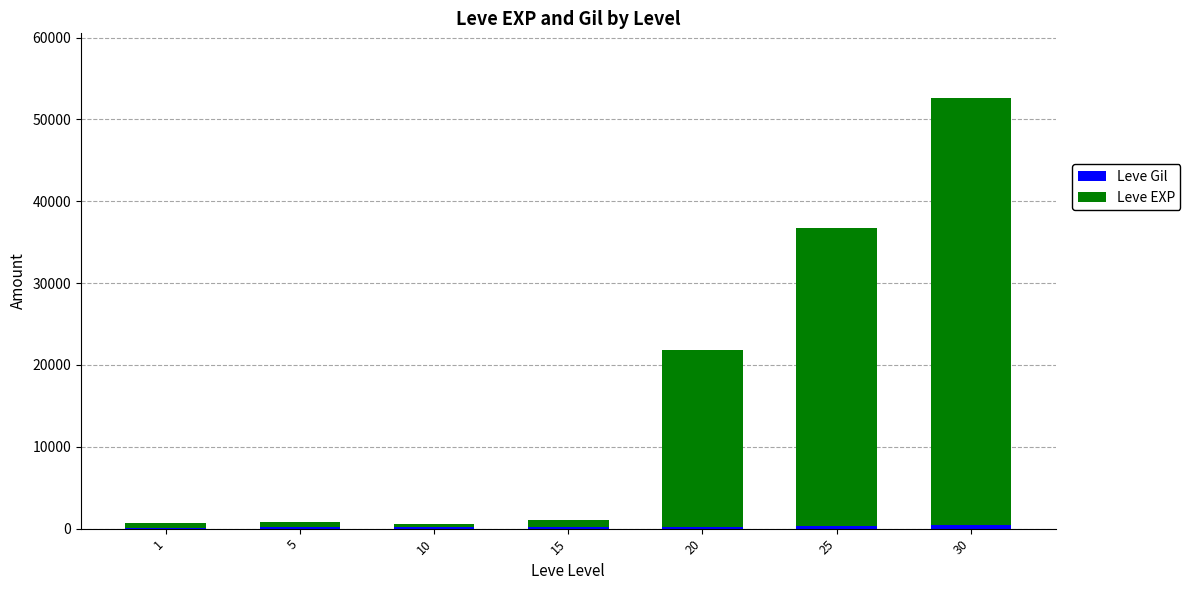

At which category is the sum across all series the highest?

30